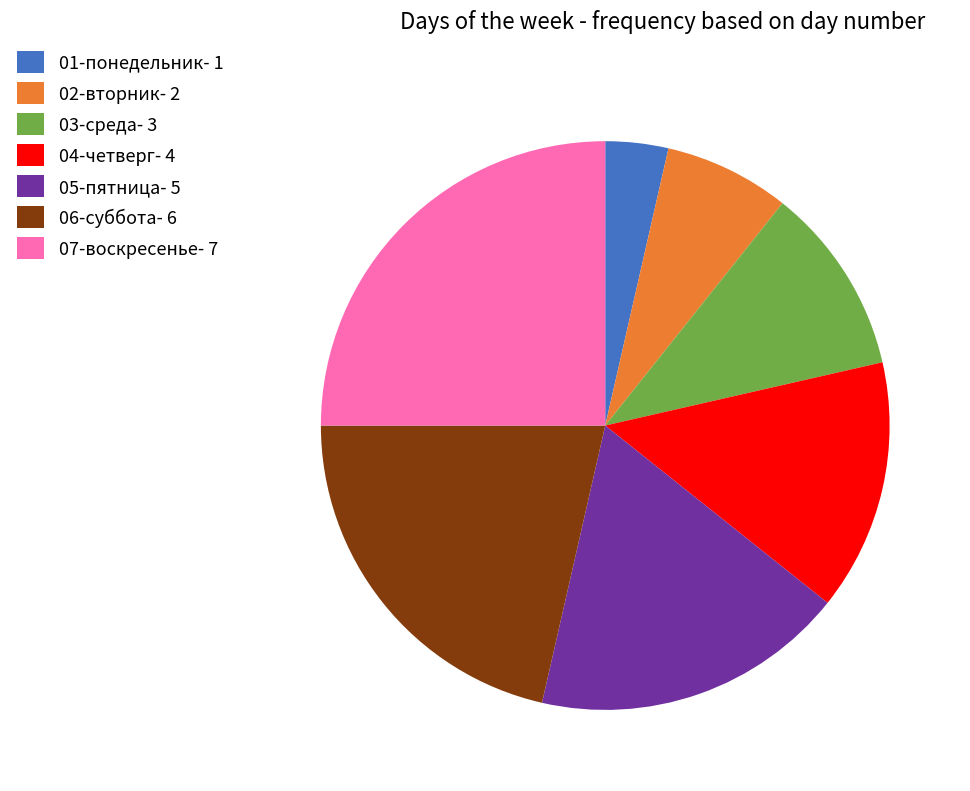

True or false: 02-вторник- 2 accounts for 7% of the total.

True